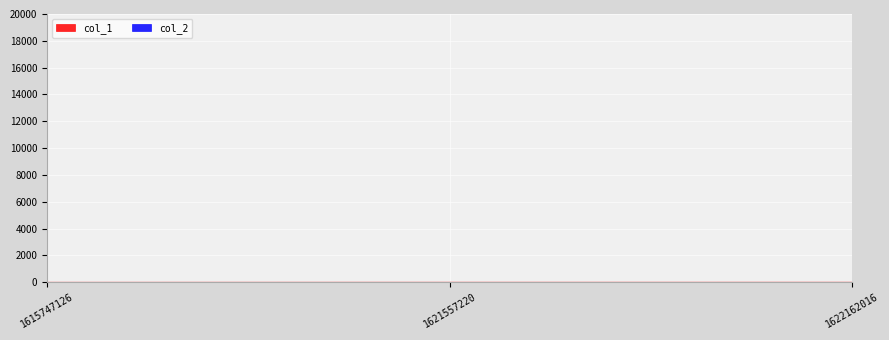

How many series are shown in this chart?

2